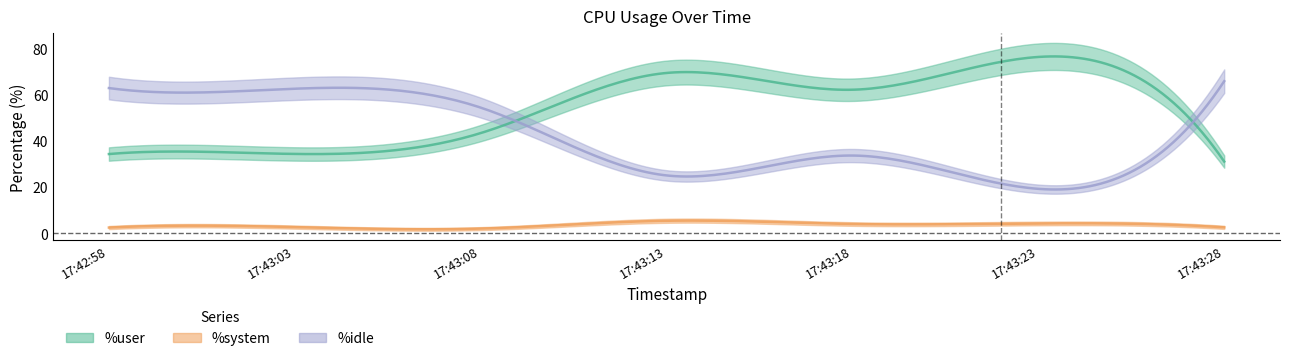

What are all the series names shown in the legend?

%user, %system, %idle